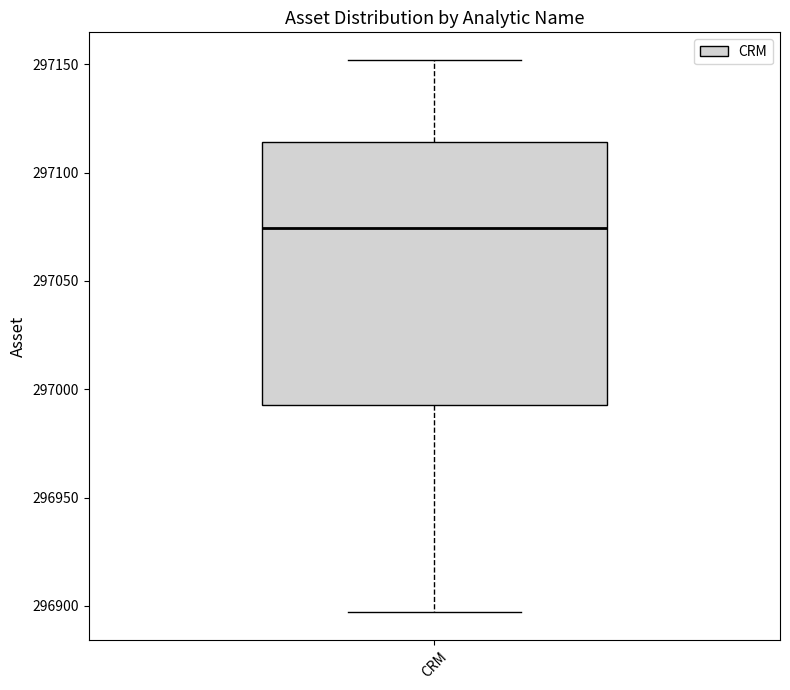

Read this box plot against the y-axis: the position of the median line, the range covered by the box, and the ends of both whiskers. The values are not printed on the chart, so give them approximately, as read against the axis.

median 297075, box 296995 to 297115, whiskers 296895 to 297150